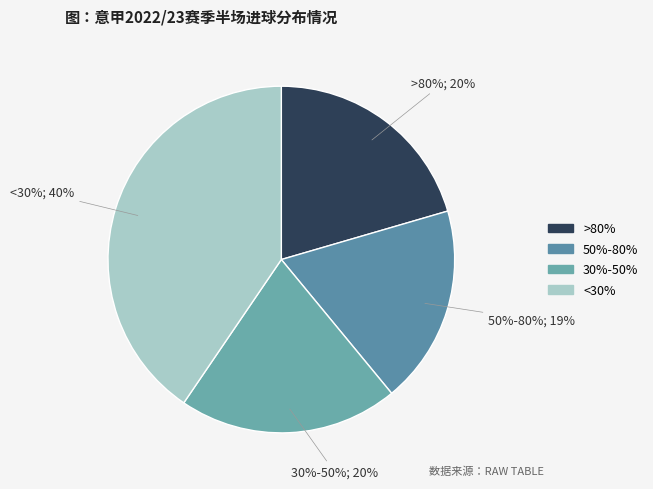

Between 30%-50% and 50%-80%, which is larger?

30%-50%